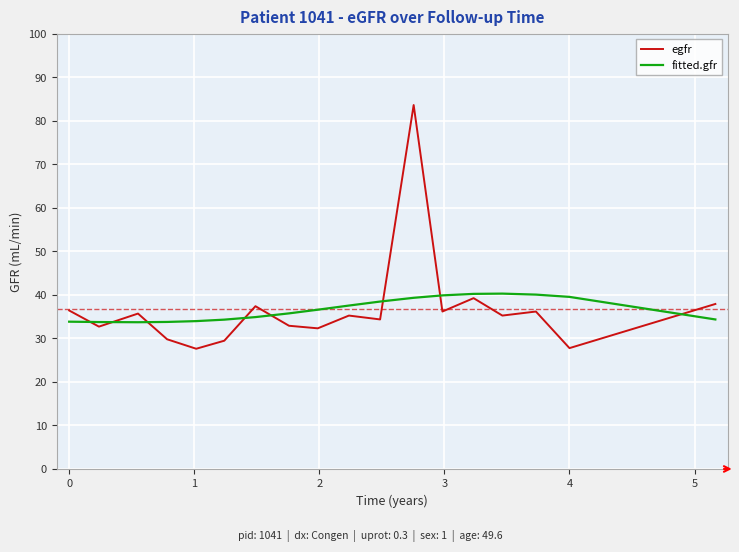

Which series has the largest range (max minus min)?

egfr